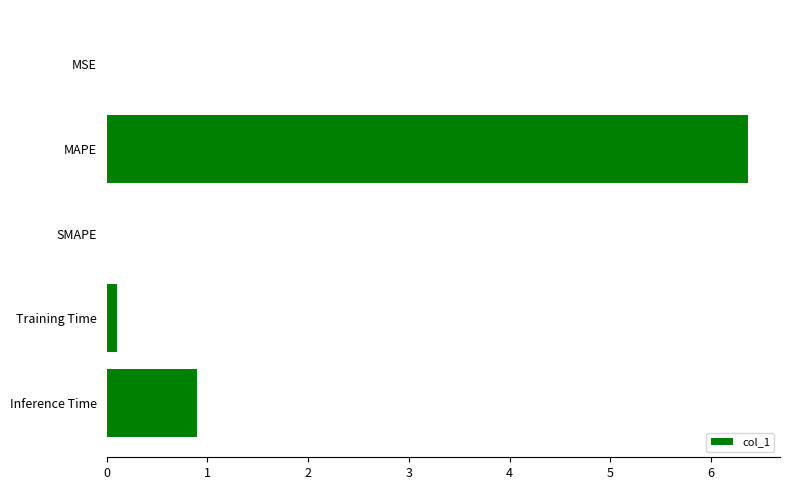

At which label is the value closest to 3?

Inference Time